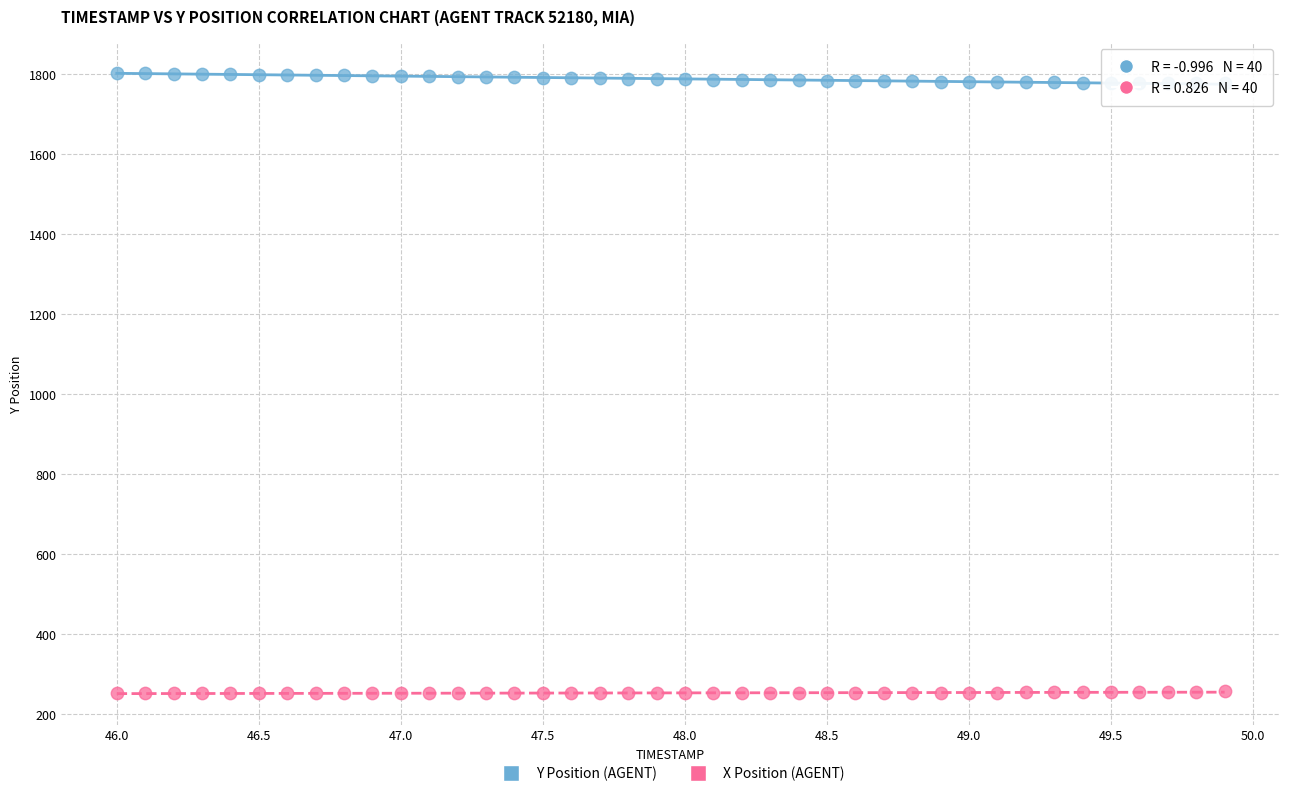

Which series reaches the minimum Y coordinate?

X Position (AGENT)